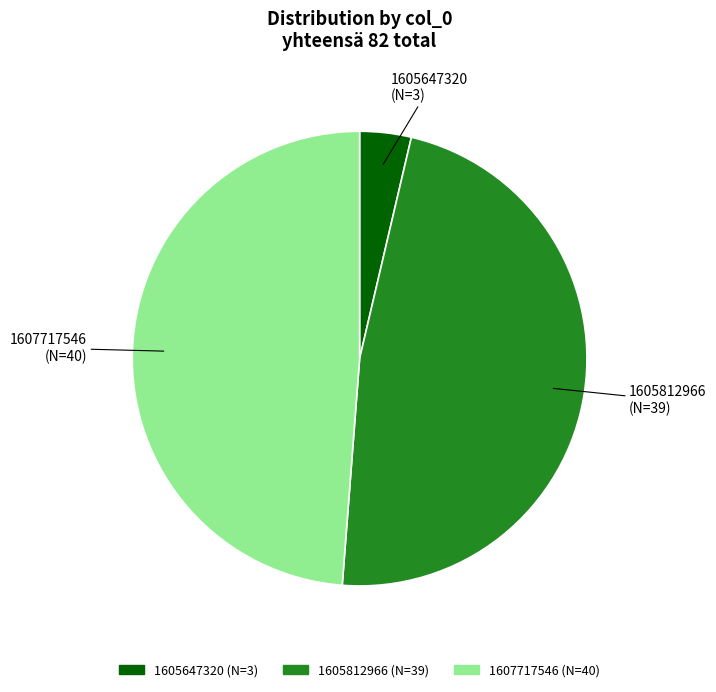

Is it true that 1607717546 is 42% of the pie?

False